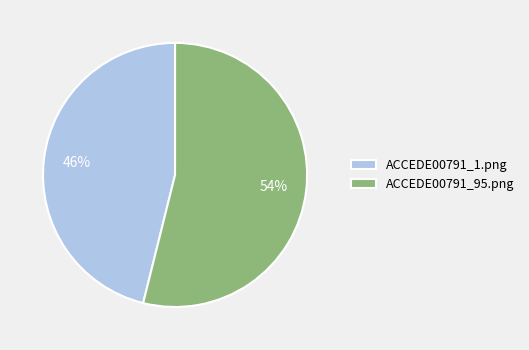

The ACCEDE00791_95.png slice represents 47% of the pie. True or false?

False